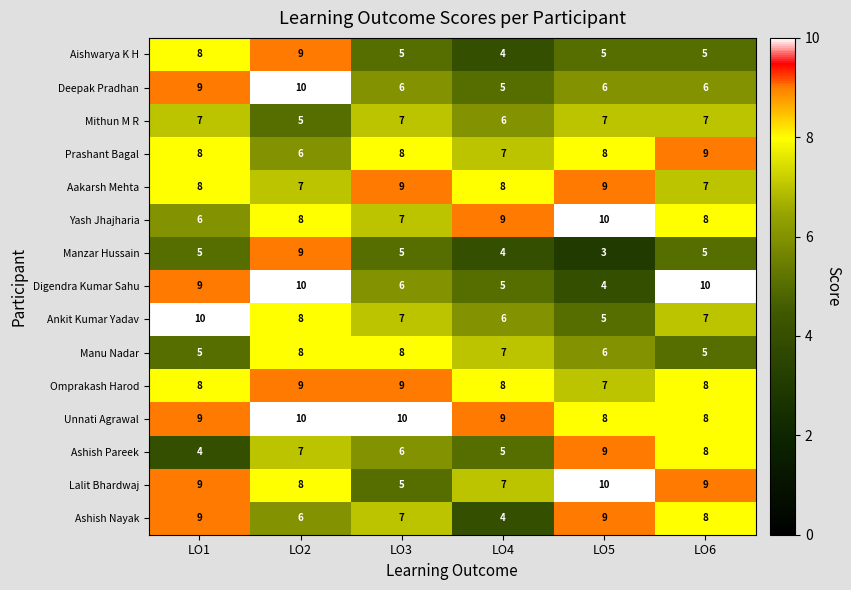

What is the difference between the highest and lowest values at LO1?

6